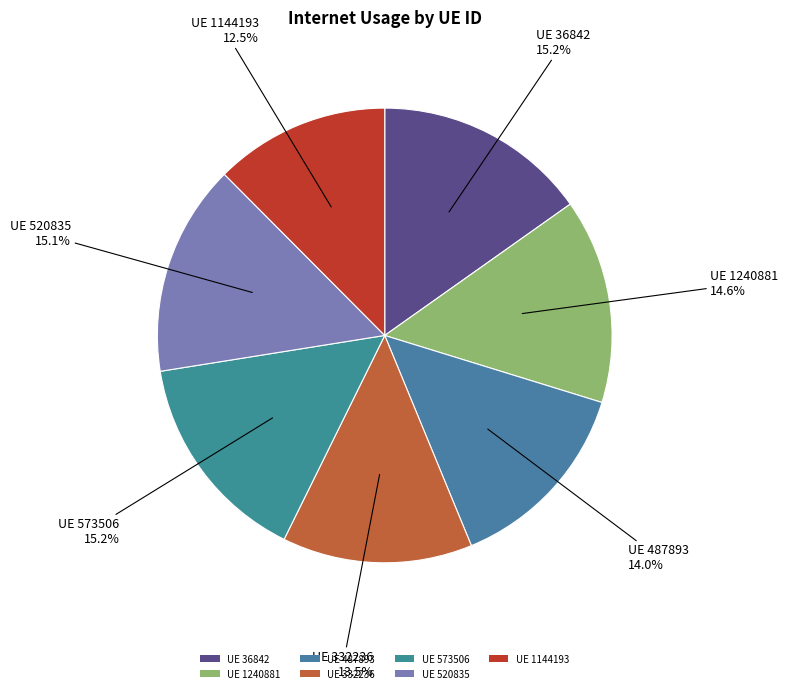

Which category has the smallest portion of the pie?

UE 1144193